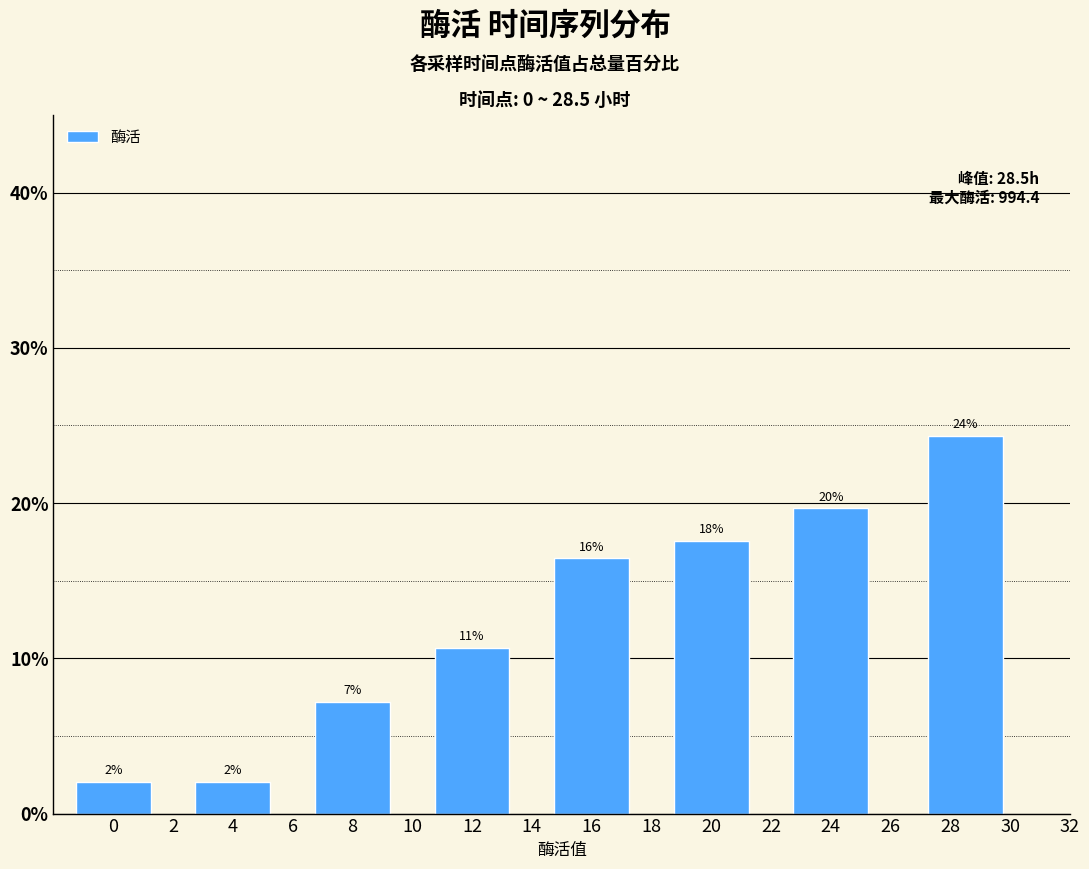

How many bars are there in total?

8